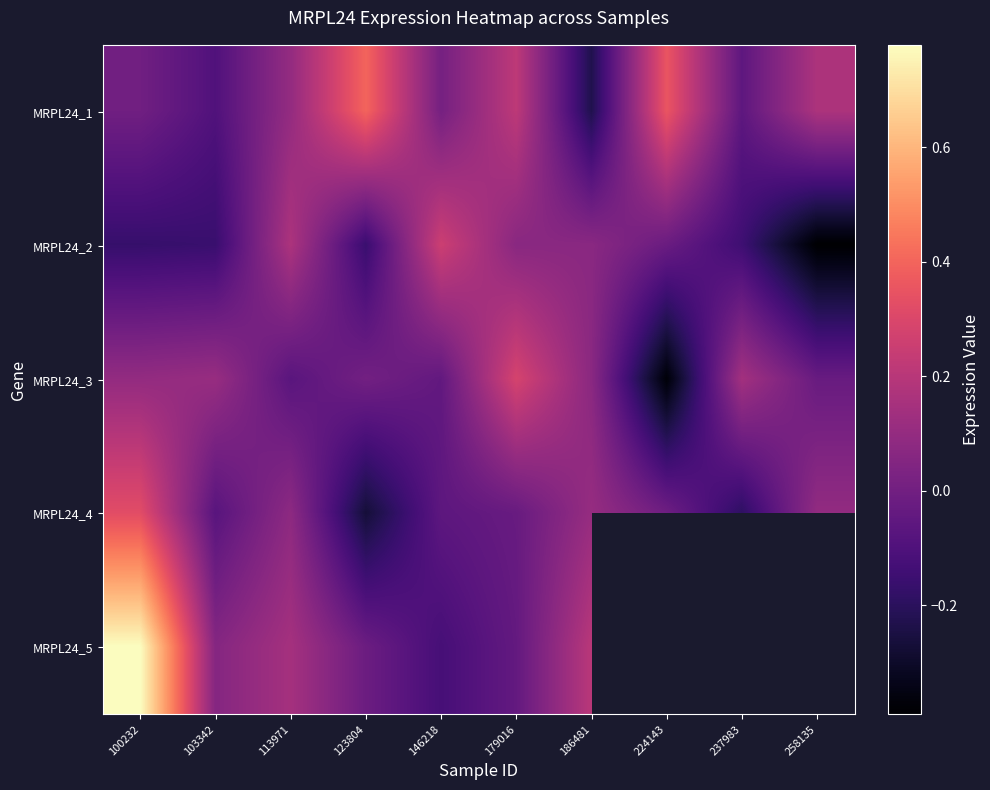

What is the maximum value shown in the chart?

0.8